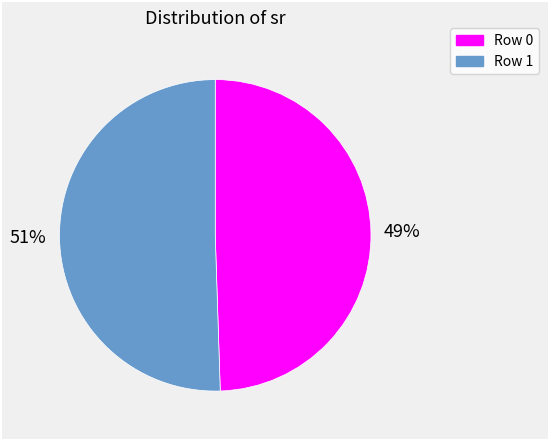

The Row 0 slice represents 49% of the pie. True or false?

True